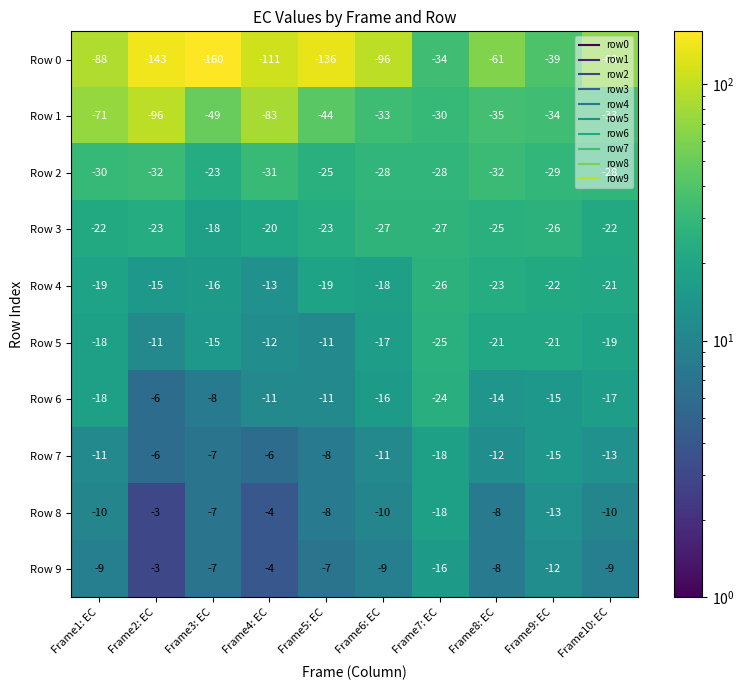

Is it true that Row 0 equals -143 at Frame2: EC?

True